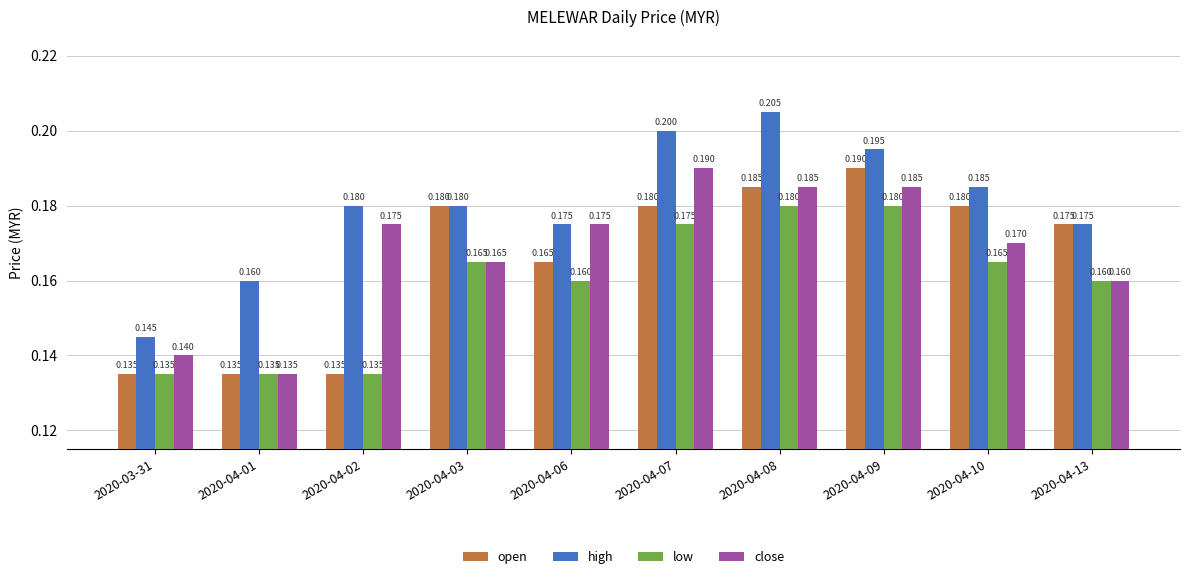

What position from the right is 2020-04-10?

2